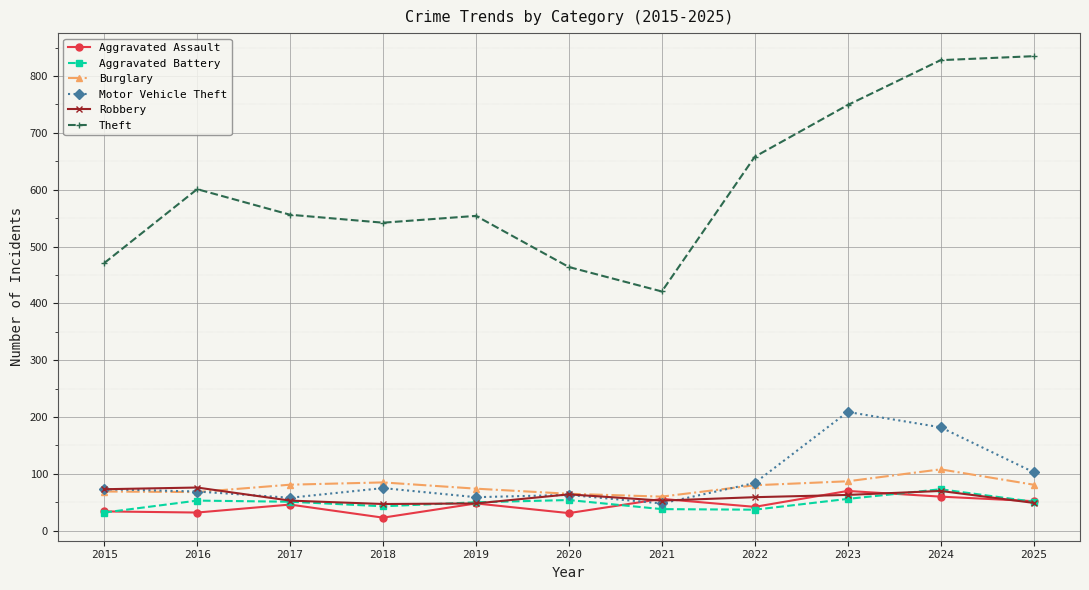

True or false: Robbery and Theft intersect in this chart.

False